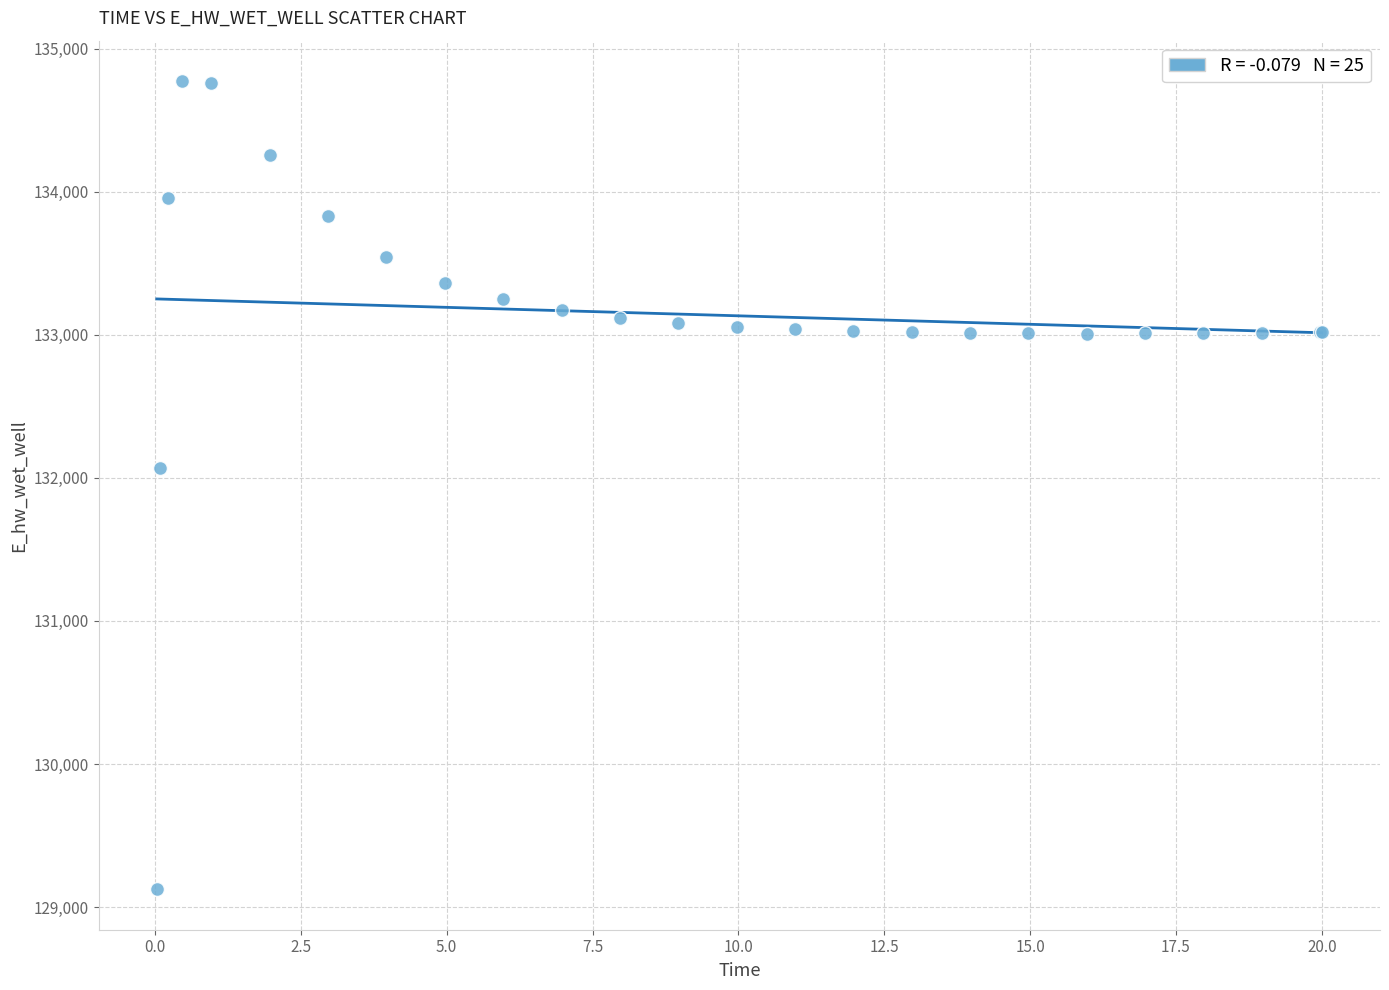

What Y value in the scatter plot is closest to 131948?

132071.6